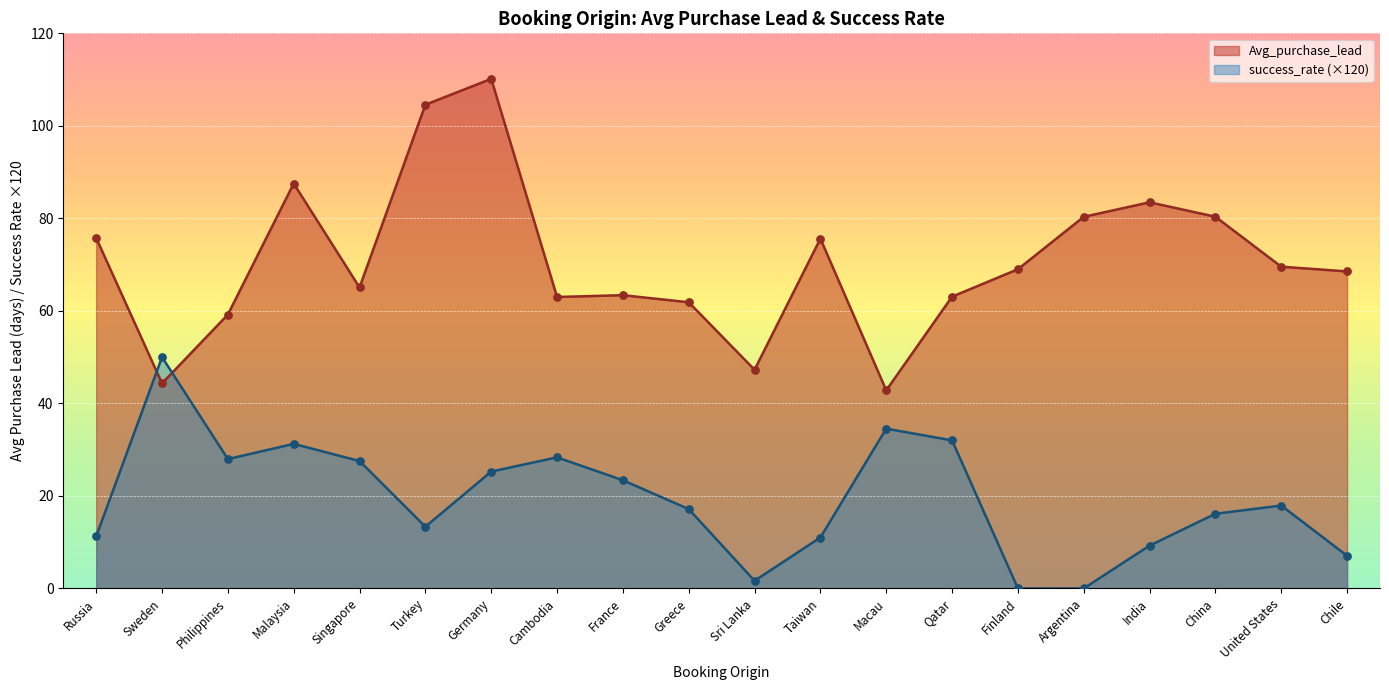

Which series reaches the maximum Y coordinate?

Avg_purchase_lead